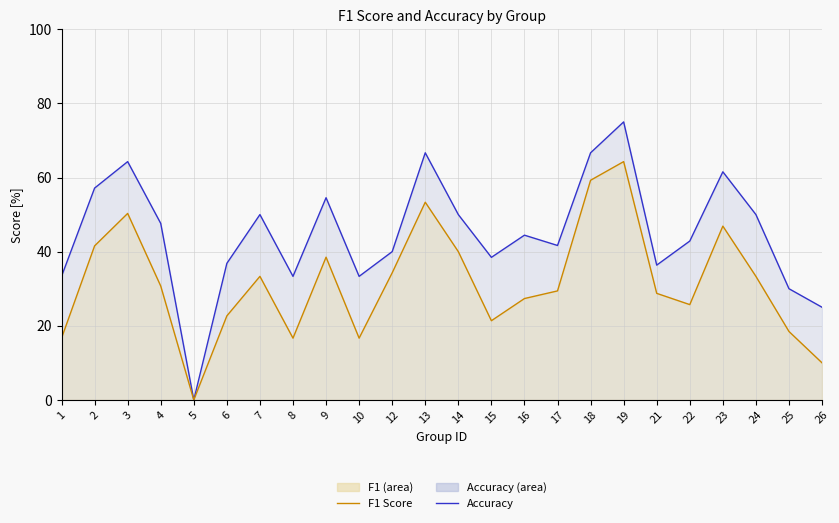

True or false: accuracy (line) and f1 (line) intersect in this chart.

False